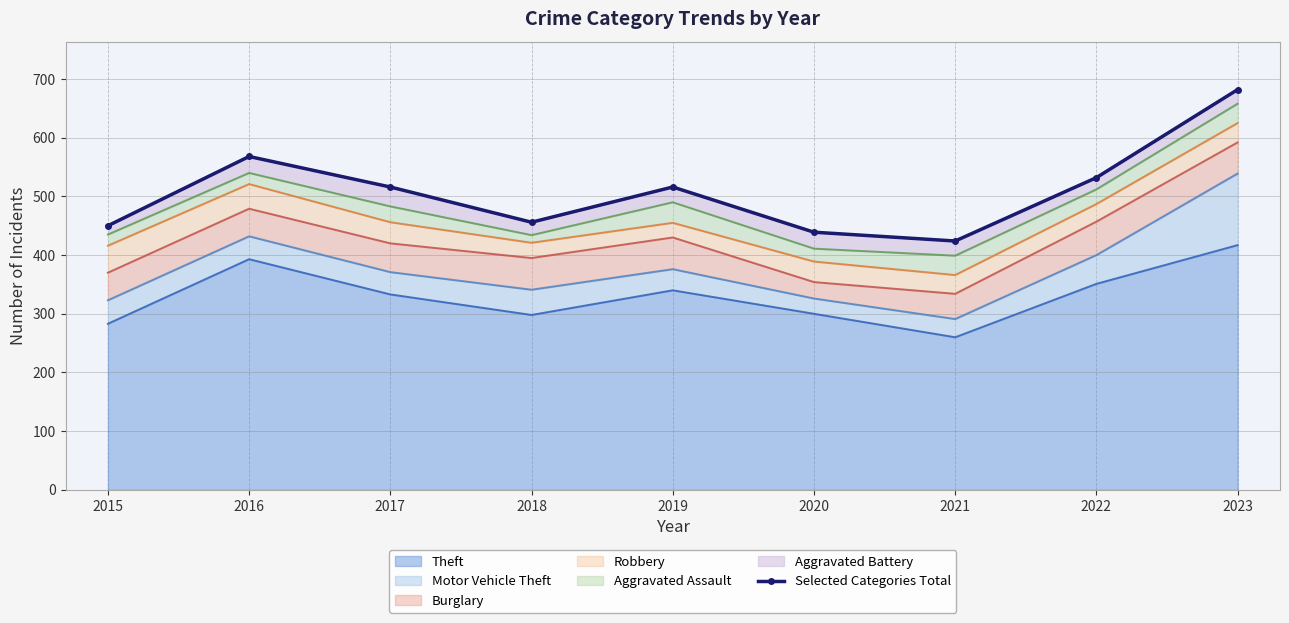

At which label is the value closest to 553?

2016